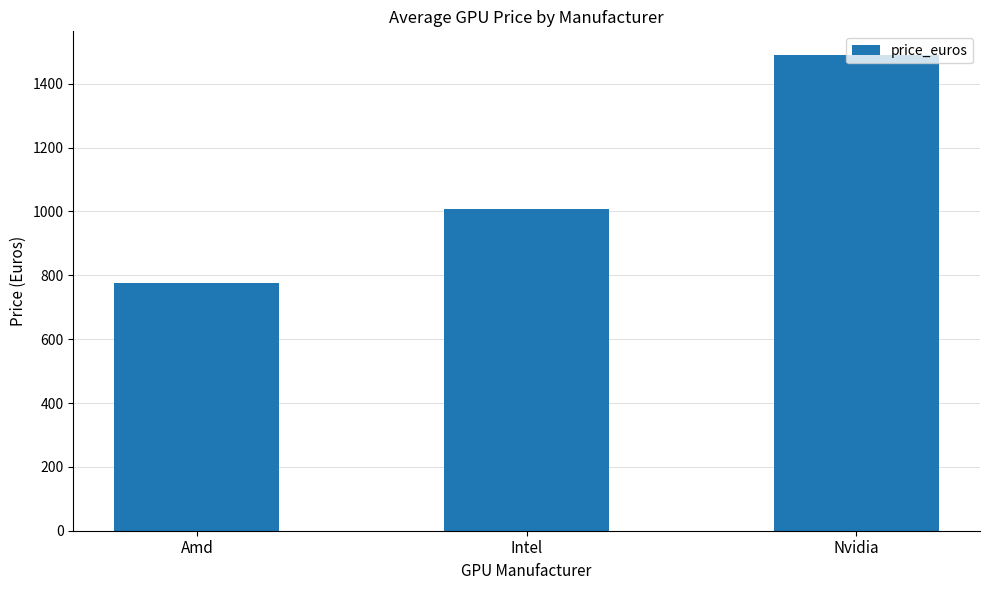

How many categories are shown in the chart?

3